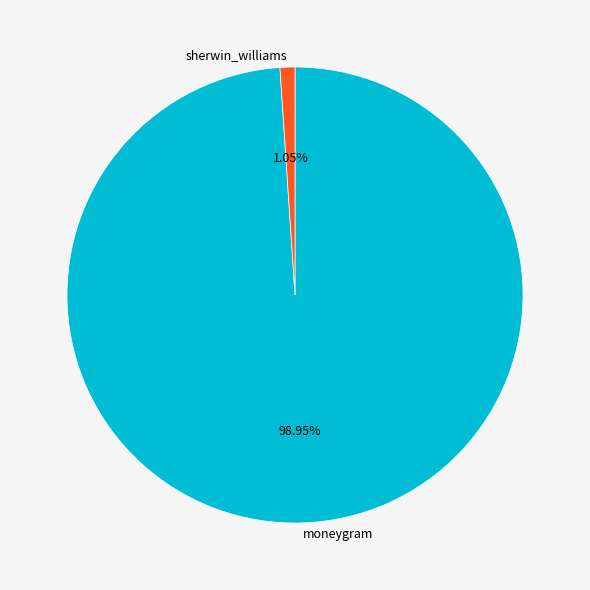

Which category has the biggest portion of the pie?

moneygram